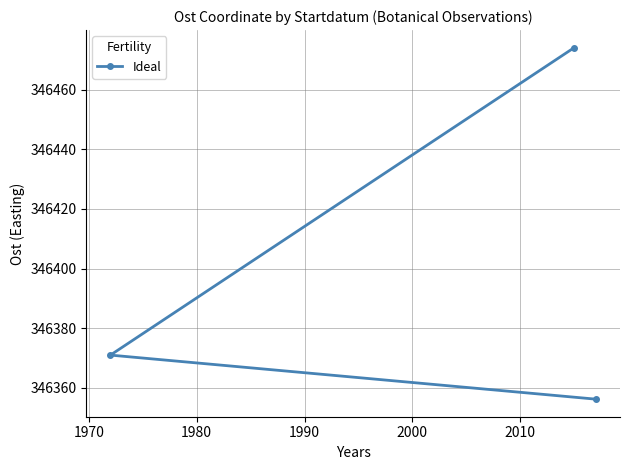

What is the smallest value displayed?

346356.2